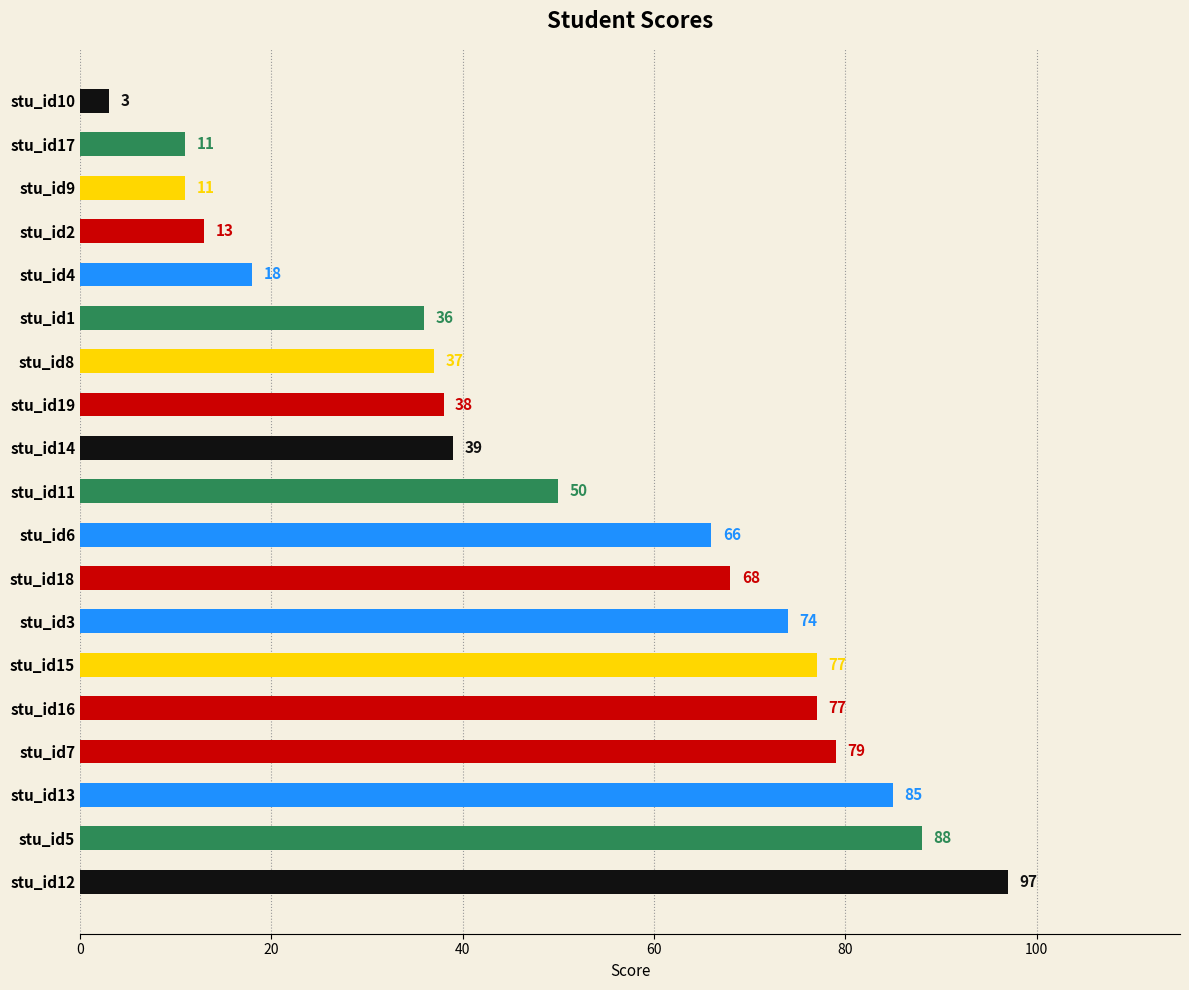

Approximately how many times larger is the value at stu_id14 compared to stu_id8?

1.1